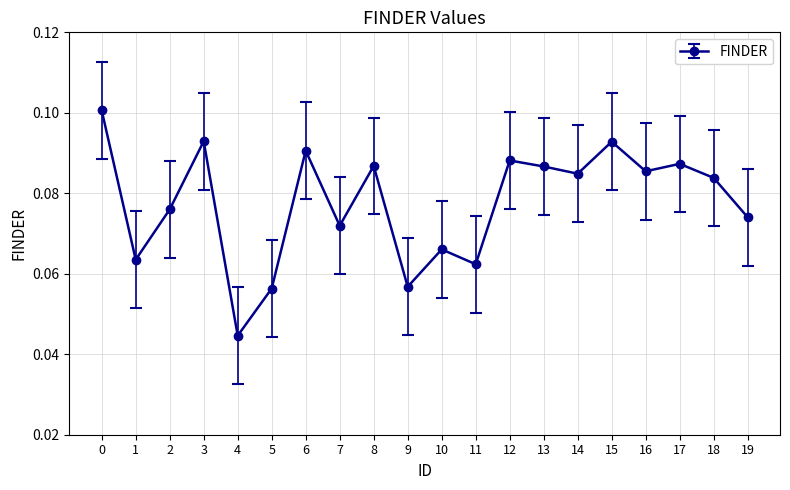

What is the sum of all values?

1.6